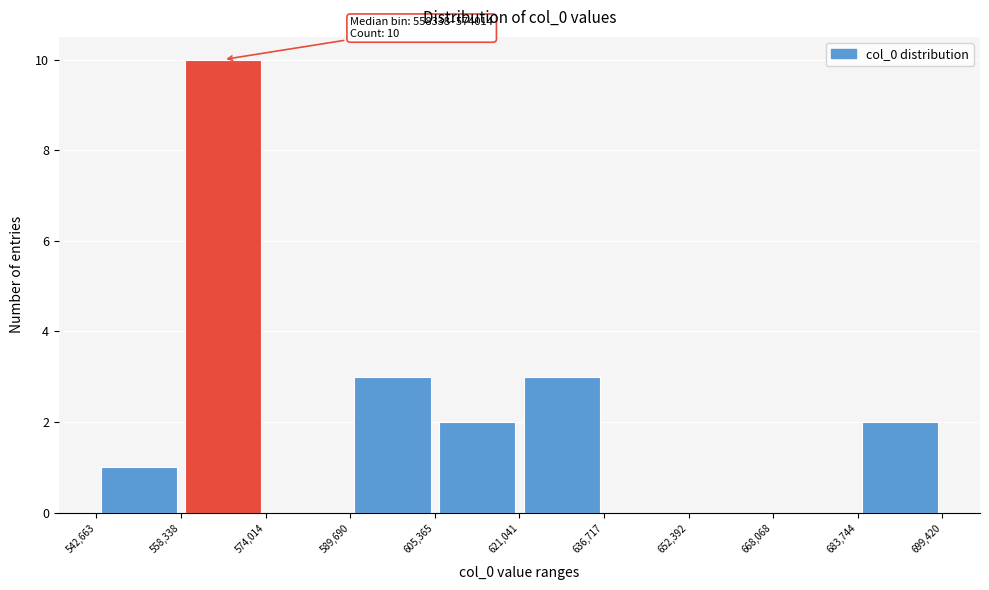

Over which range of the x-axis is the bar tallest?

558,338 to 574,014